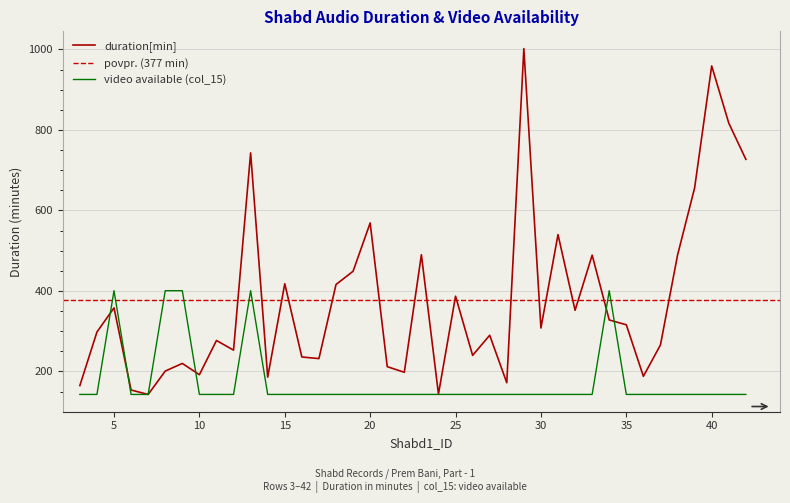

List the labels in order of value, smallest first.

3, 4, 6, 7, 10, 11, 12, 14, 15, 16, 17, 18, 19, 20, 21, 22, 23, 24, 25, 26, 27, 28, 29, 30, 31, 32, 33, 35, 36, 37, 38, 39, 40, 41, 42, 5, 8, 9, 13, 34